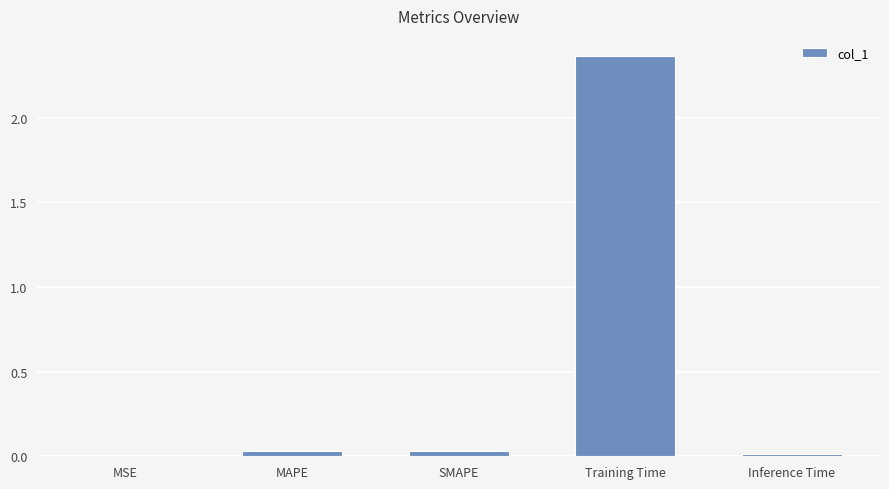

Is it true that the value at Training Time is 4.0?

False